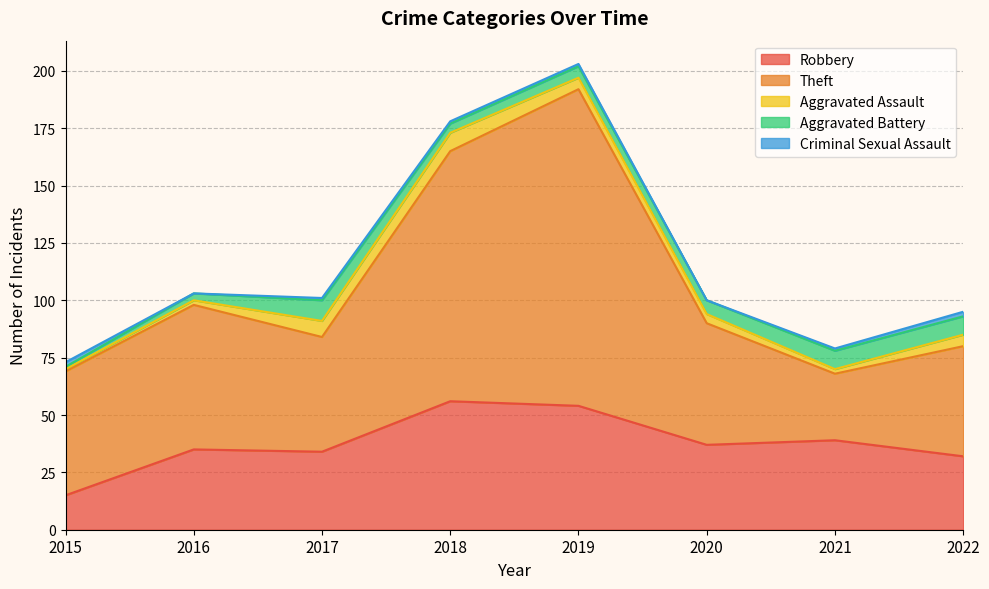

Reading right to left, what are all the values shown in this chart?

Robbery: 2022=32	2021=39	2020=37	2019=54	2018=56	2017=34	2016=35	2015=15
Theft: 2022=48	2021=29	2020=53	2019=138	2018=109	2017=50	2016=63	2015=54
Aggravated Assault: 2022=5	2021=2	2020=4	2019=5	2018=8	2017=7	2016=2	2015=1
Aggravated Battery: 2022=8	2021=8	2020=6	2019=5	2018=4	2017=9	2016=3	2015=1
Criminal Sexual Assault: 2022=2	2021=1	2020=0	2019=1	2018=1	2017=1	2016=0	2015=2